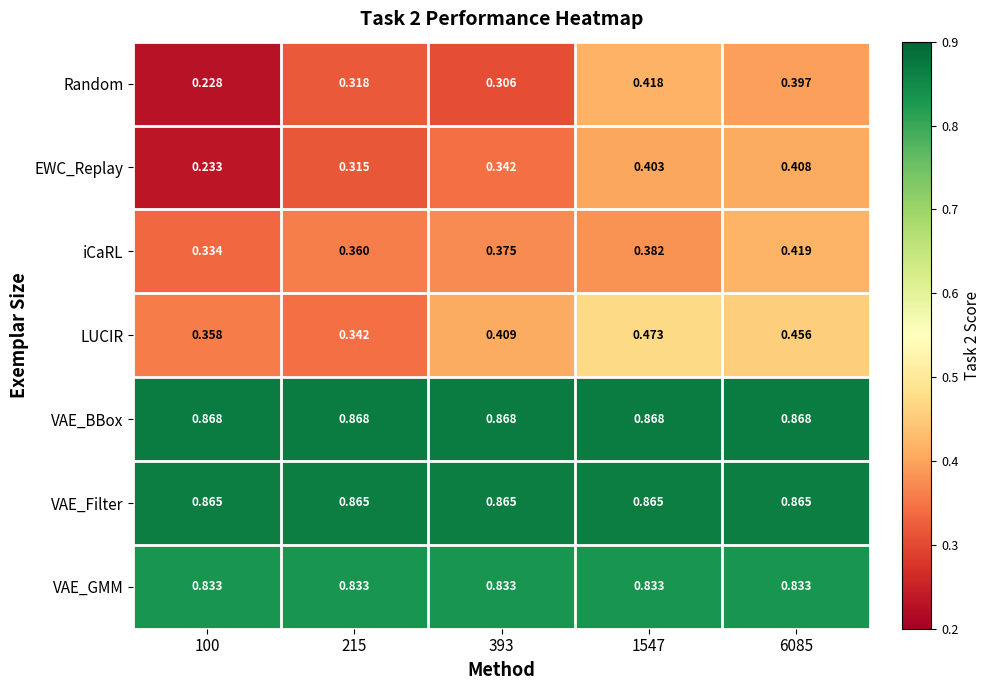

Is the value of VAE_BBox at 100 greater than the value of VAE_Filter at 215?

Yes